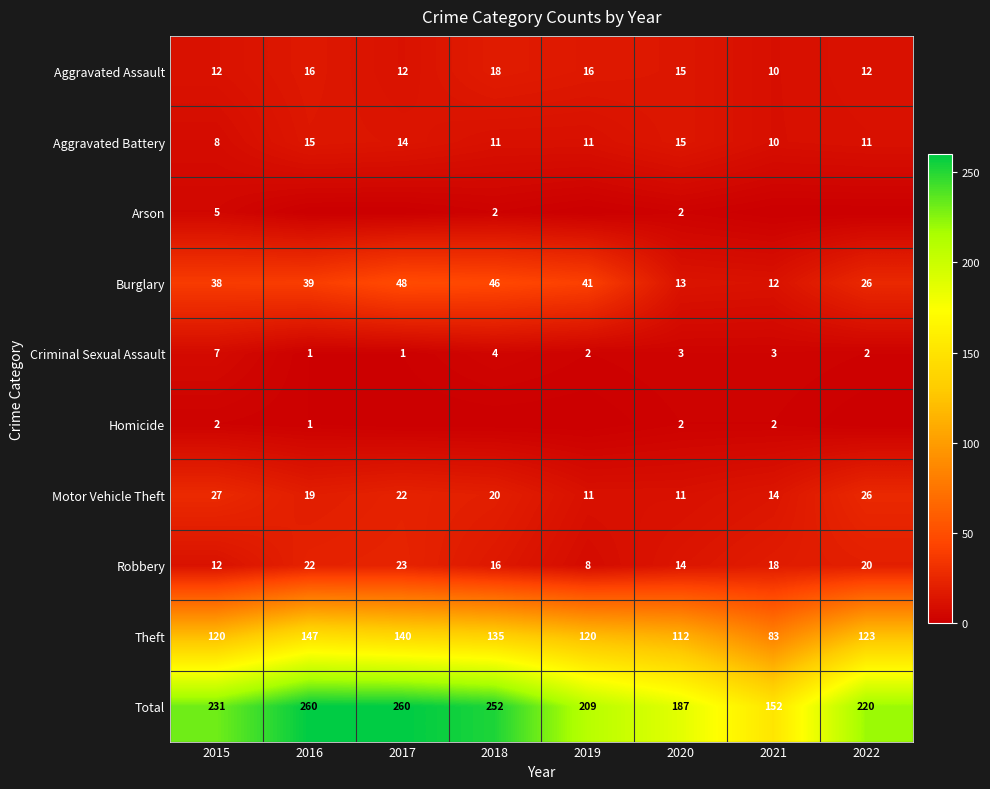

How many data points does each series have?

8